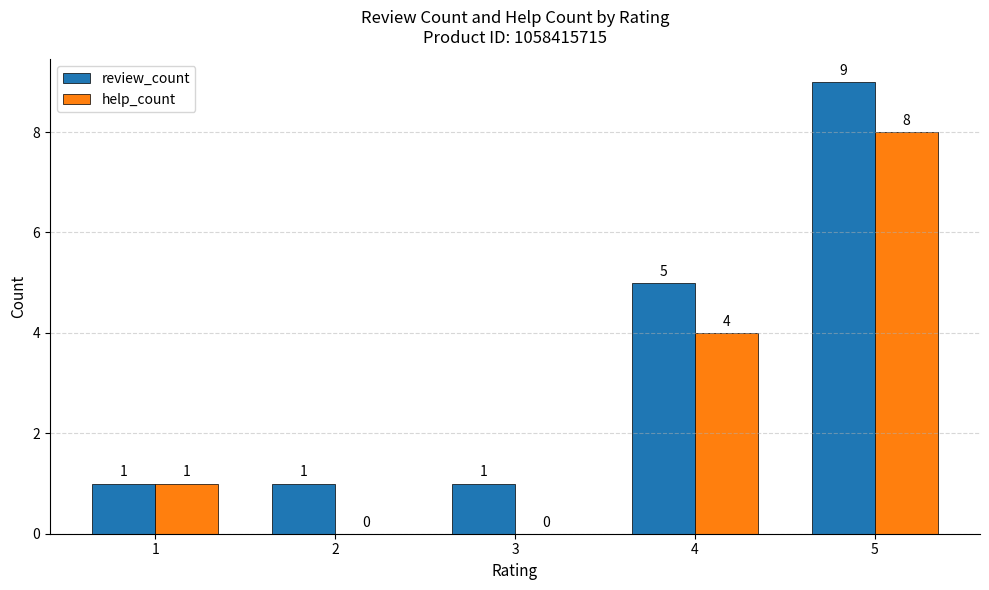

What is the maximum value for help_count?

8